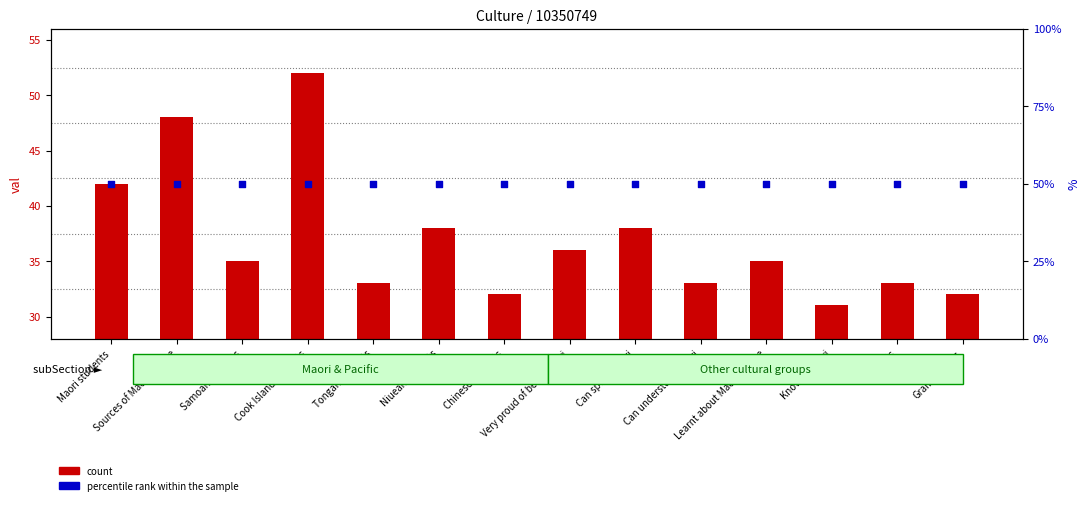

Which series has the largest total across all categories?

percentile rank within the sample